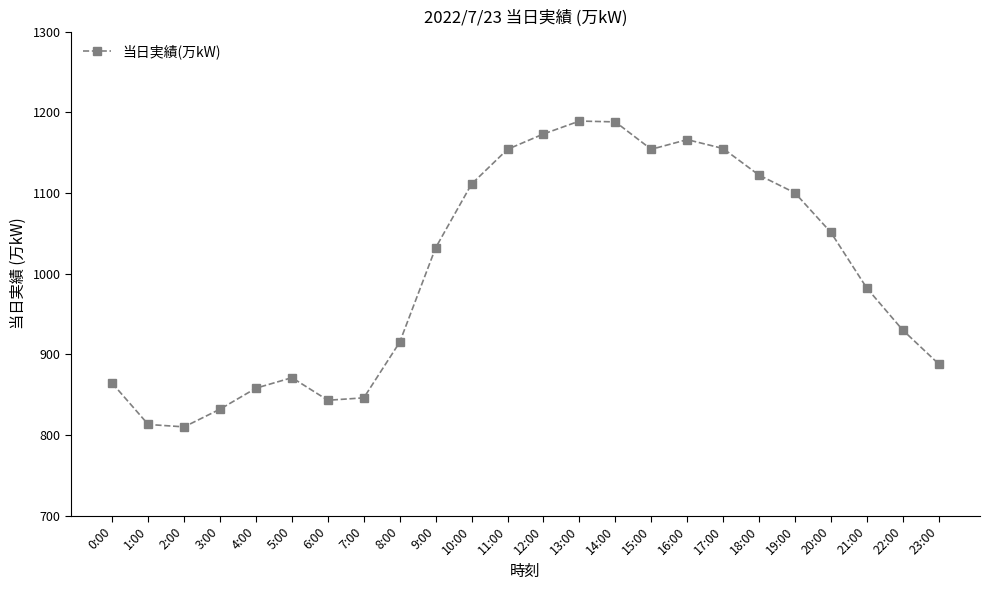

Approximately how many times larger is the value at 19:00 compared to 20:00?

1.0